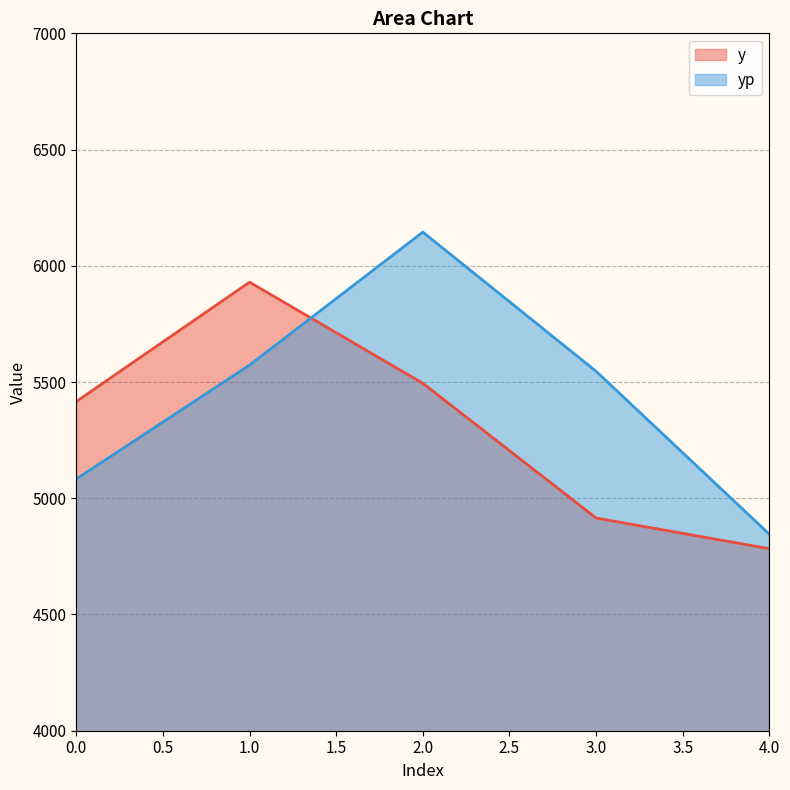

What is the value of the y point at the 1st from the left?

5416.0